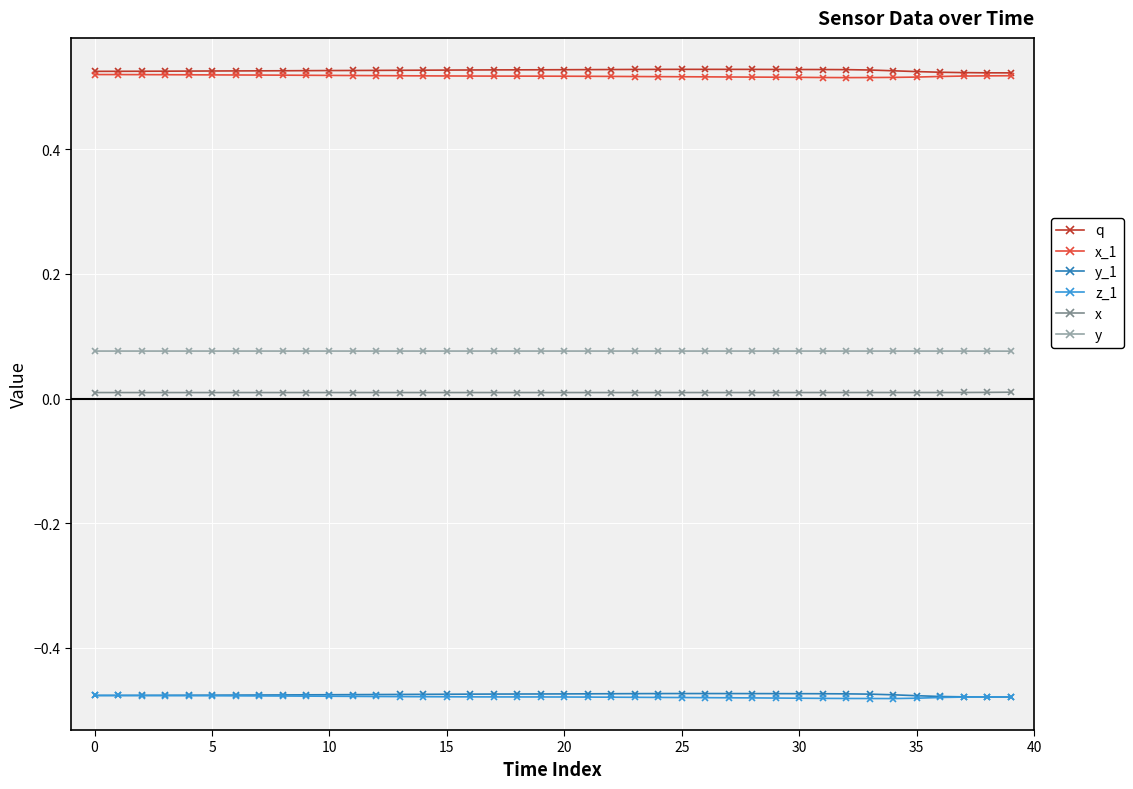

True or false: x_1 and z_1 intersect in this chart.

False